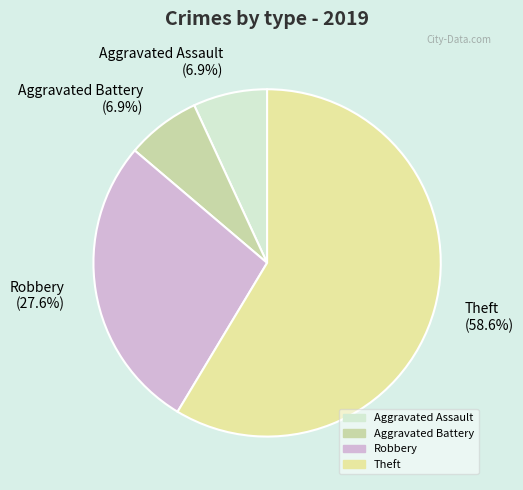

To the nearest percent, what is the difference between the largest and smallest slice percentages?

52%